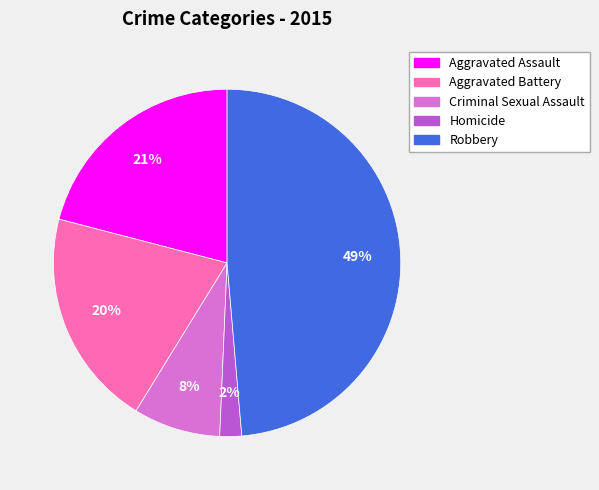

What percentage is the Criminal Sexual Assault slice, to the nearest percent?

8%